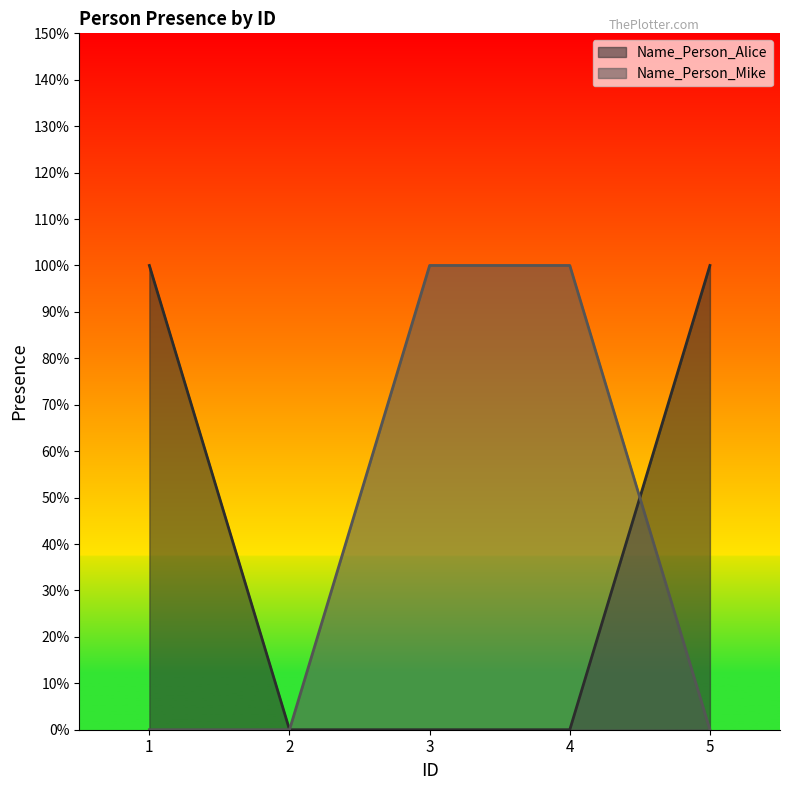

Between which two adjacent categories do Name_Person_Alice and Name_Person_Mike first intersect?

4 and 5